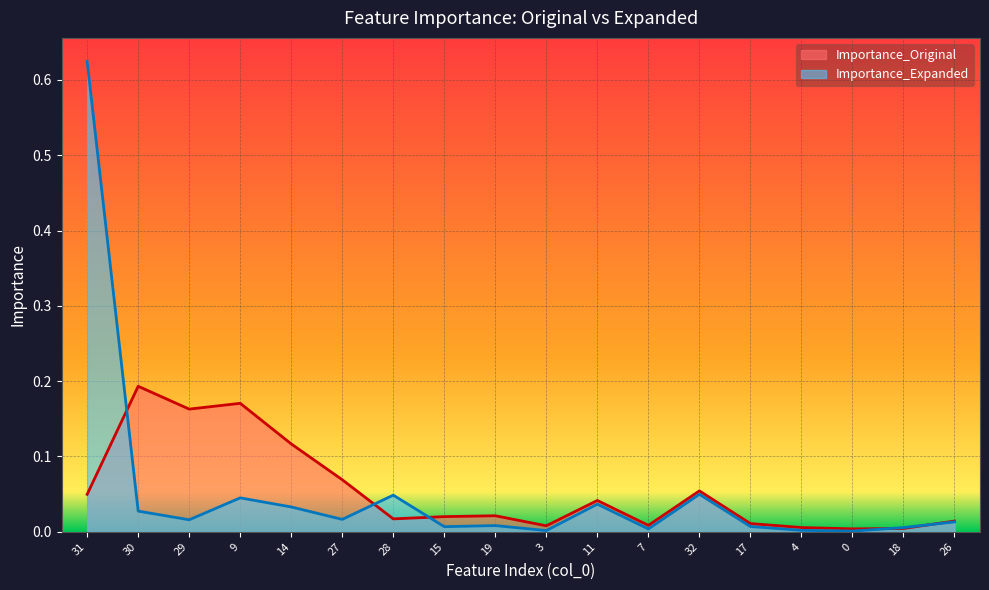

At which category does the chart reach its peak across all series?

31